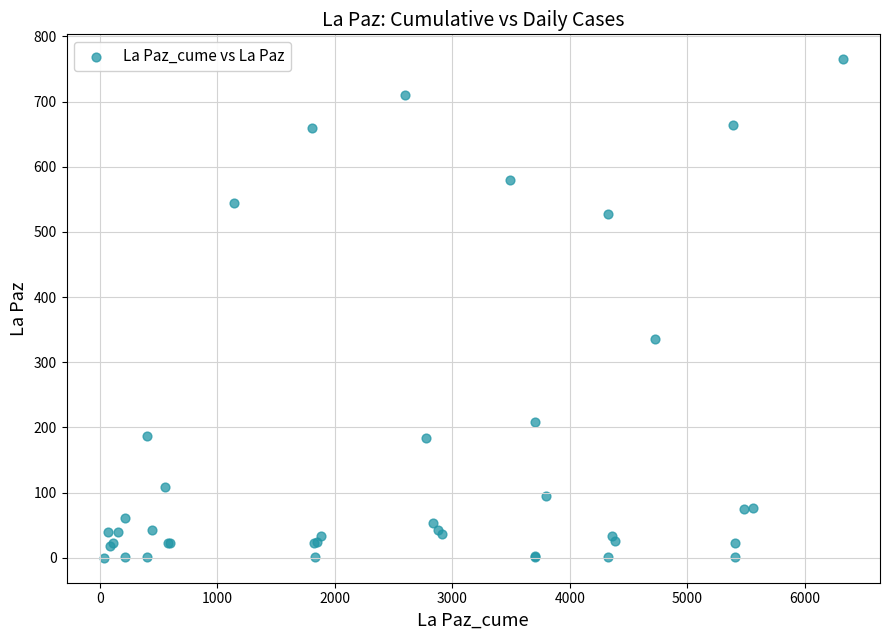

What Y value in the scatter plot is closest to 382?

336